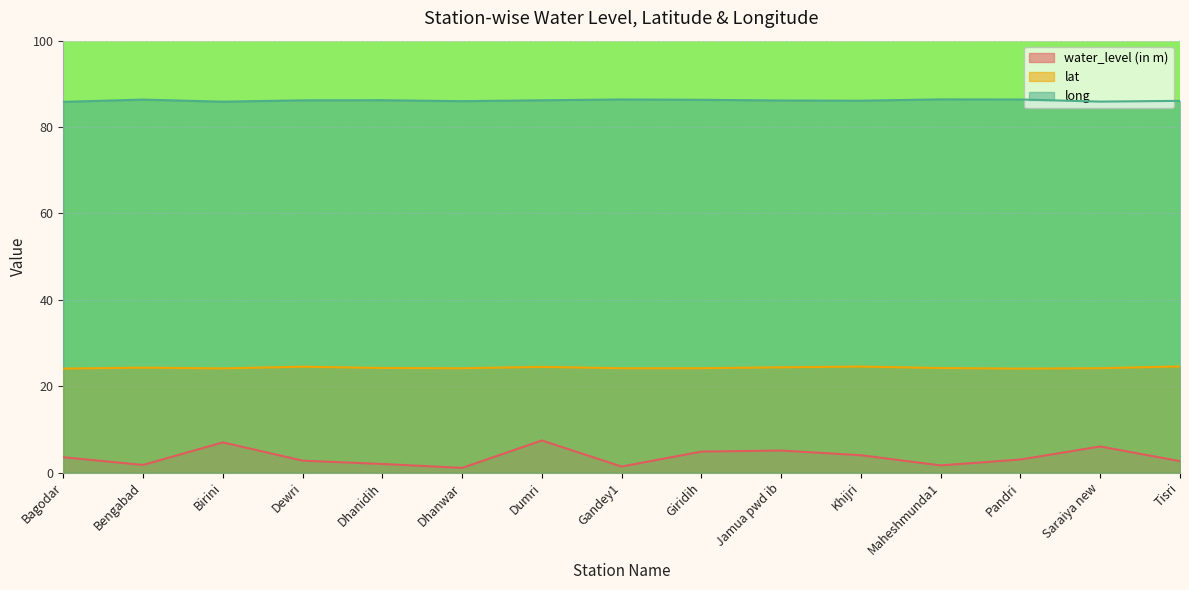

How many interior local peaks does the lat series have?

4